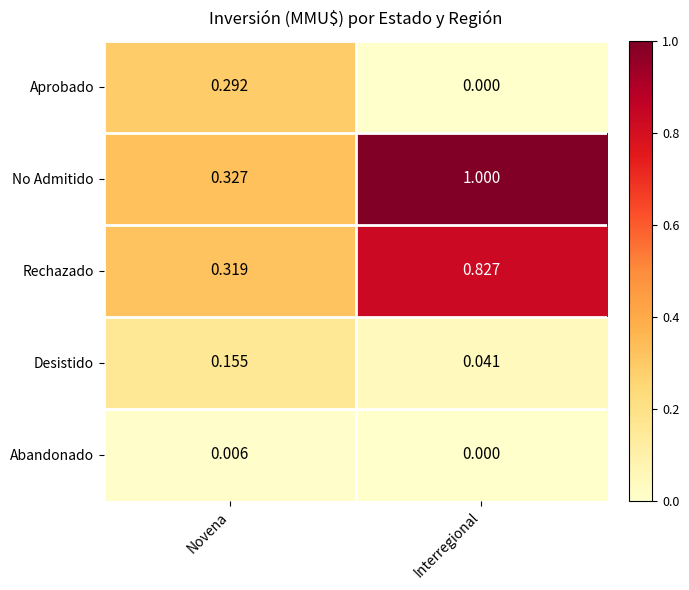

What is the greatest value displayed?

1.0